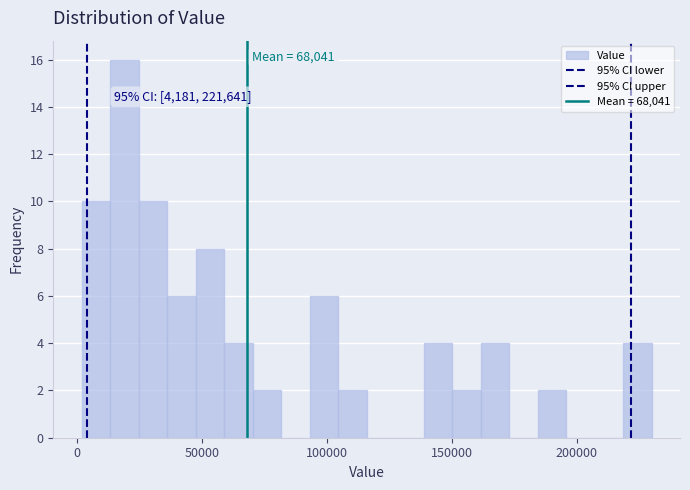

Around what value on the x-axis is the tallest bar? Give the approximate position of its centre, as read against the axis.

20000